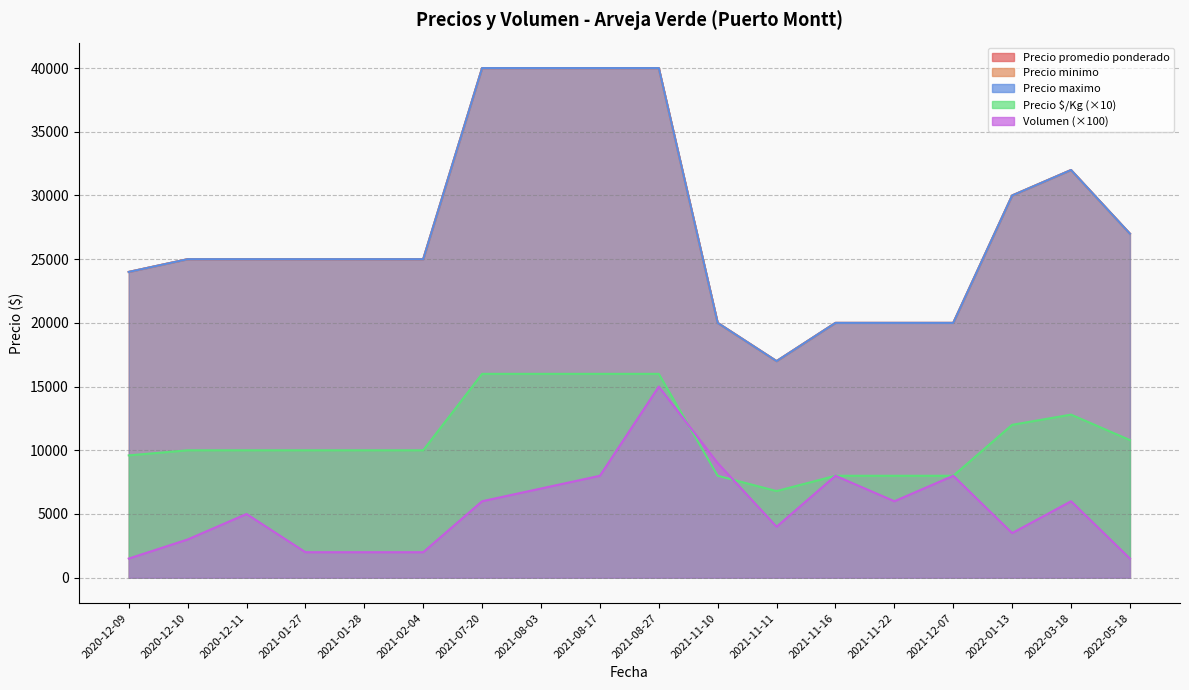

In Precio minimo, how many points are lower than both neighbors (excluding endpoints)?

4